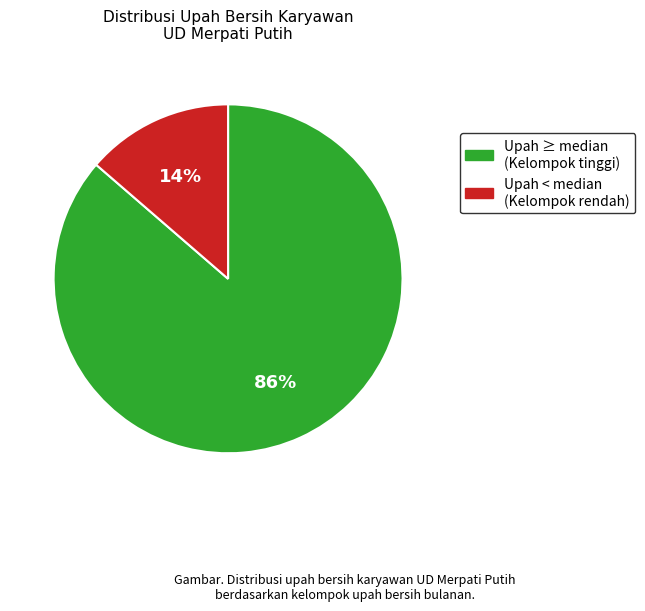

Is there any slice that represents more than half of the pie?

Yes